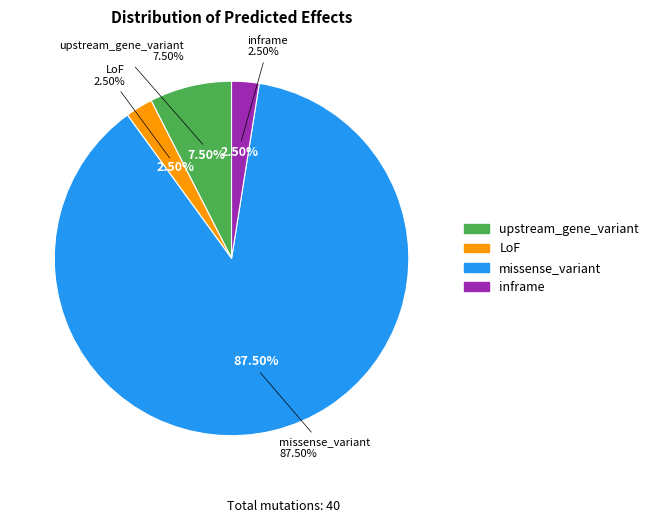

Which category has the smallest portion of the pie?

LoF